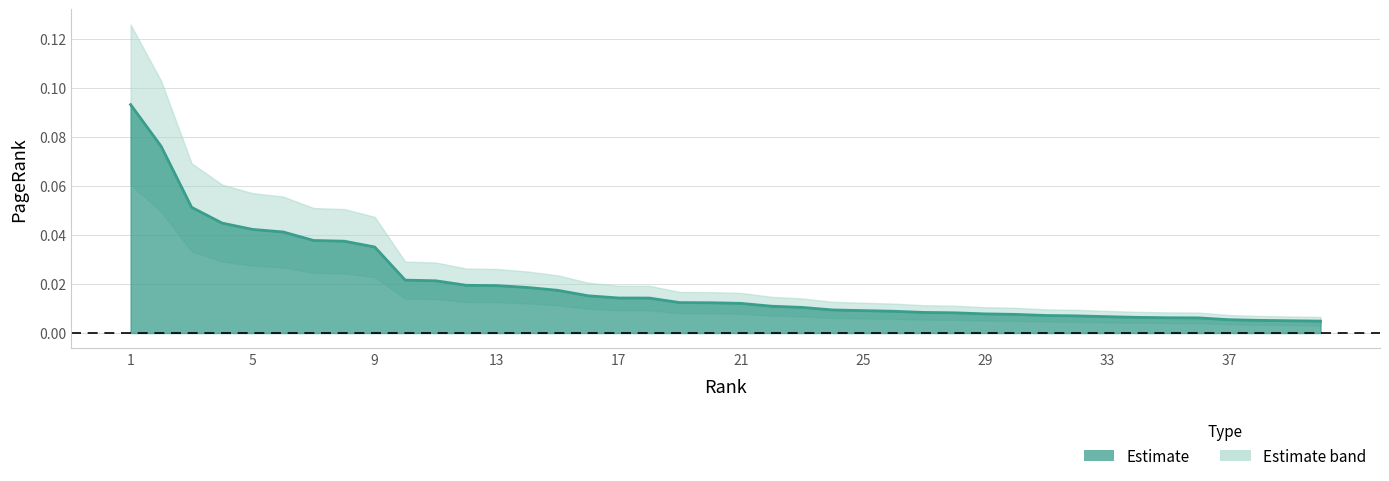

True or false: the data shows 0.1 at 21.

False